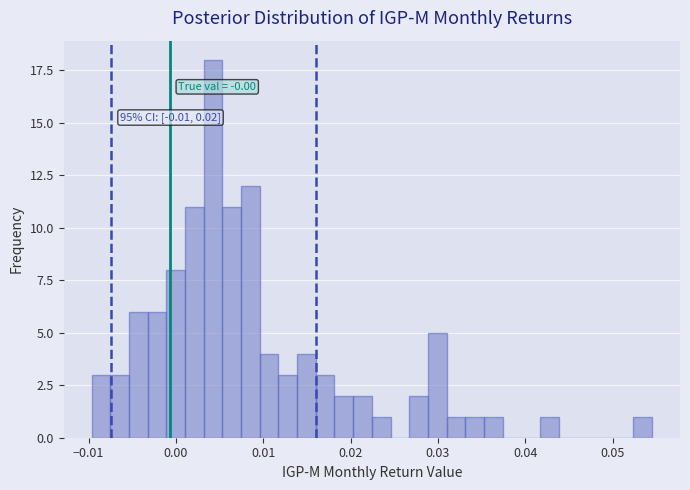

Read against the x-axis, roughly where is the centre of the tallest bar?

0.004